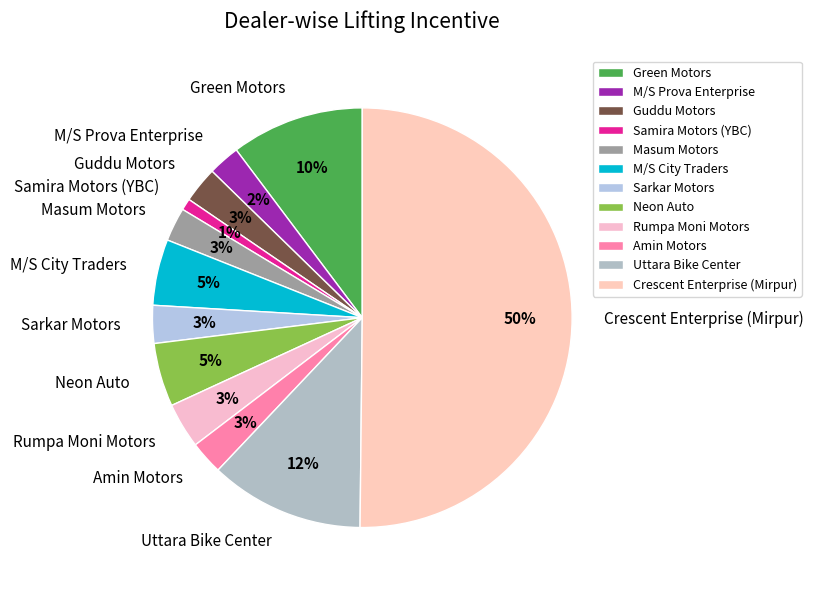

Approximately how many times larger is the value at Masum Motors compared to Green Motors?

0.3